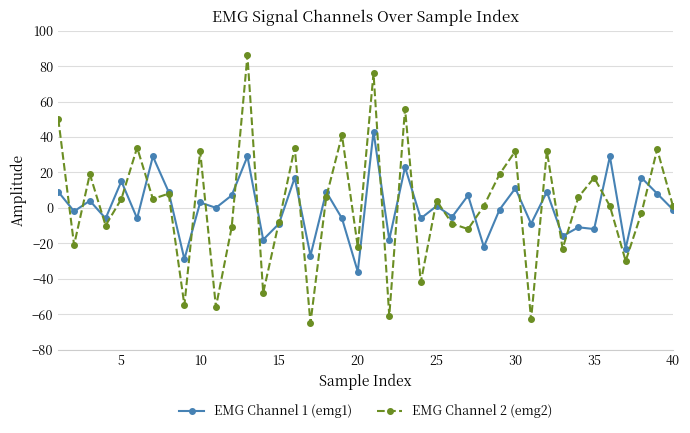

In EMG Channel 1 (emg1), how many points are lower than both neighbors (excluding endpoints)?

16